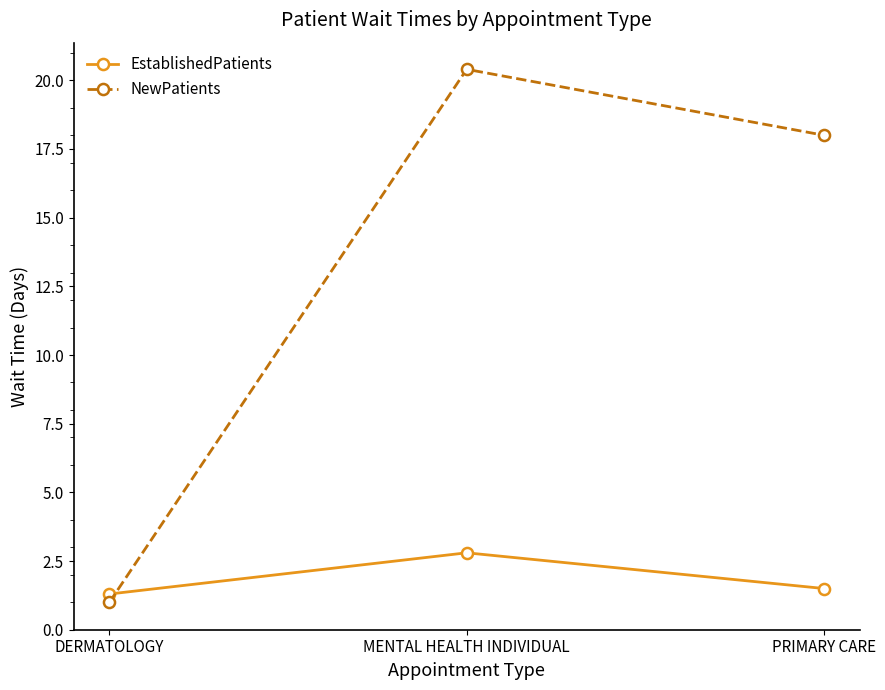

What is the difference between the NewPatients values at PRIMARY CARE and MENTAL HEALTH INDIVIDUAL?

2.4